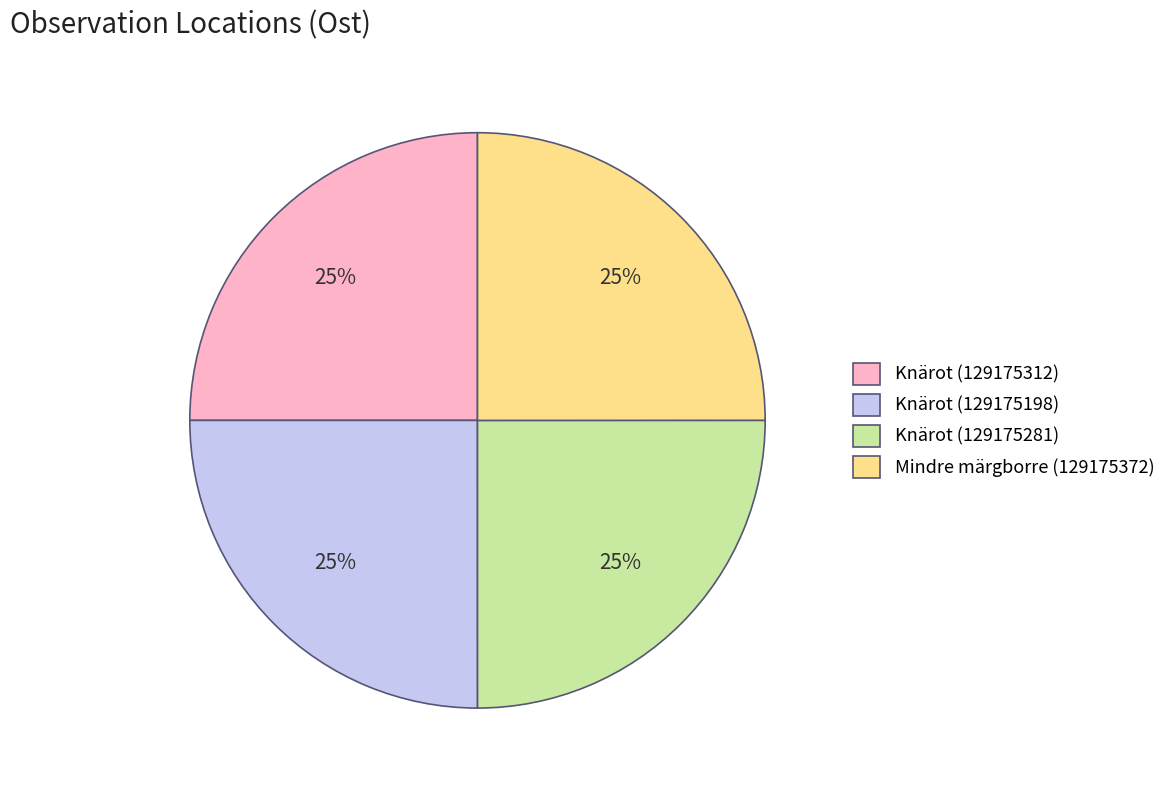

To the nearest percent, what percentage of the pie is Knärot (129175312)?

25%